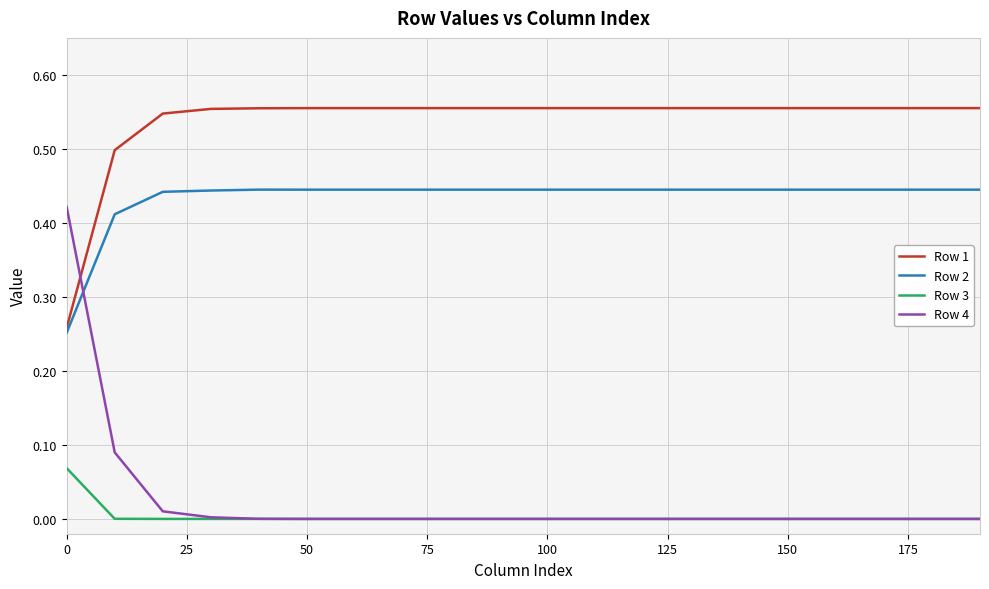

Which series has the largest total across all categories?

Row 1